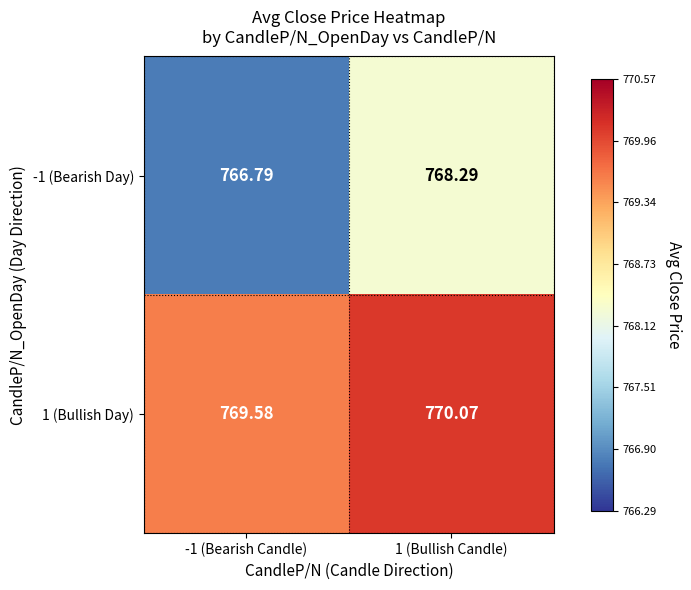

Reading left to right, list all the values displayed in this chart.

-1 (Bearish Day): -1 (Bearish Candle)=766.8	1 (Bullish Candle)=768.3
1 (Bullish Day): -1 (Bearish Candle)=769.6	1 (Bullish Candle)=770.1